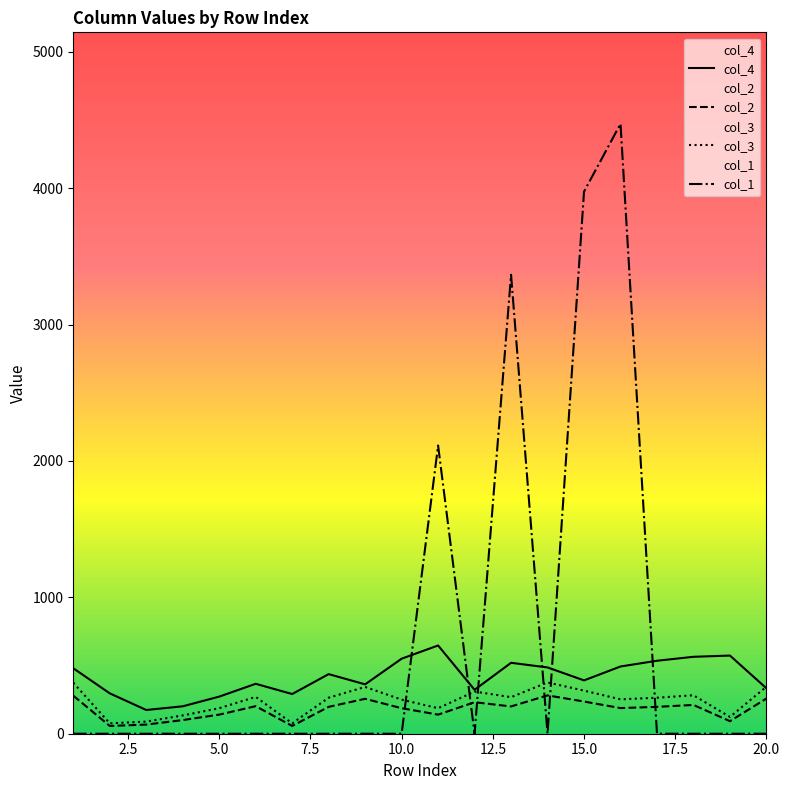

How many values in the col_2 series are below 197?

9